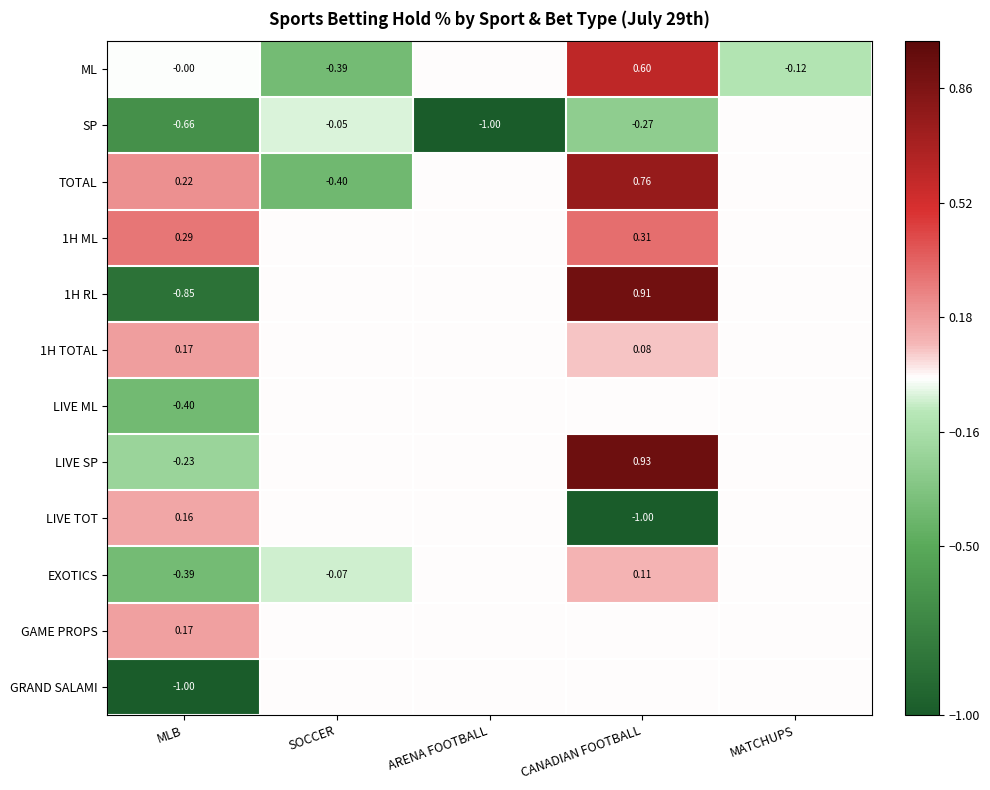

How many distinct data groups are displayed?

12